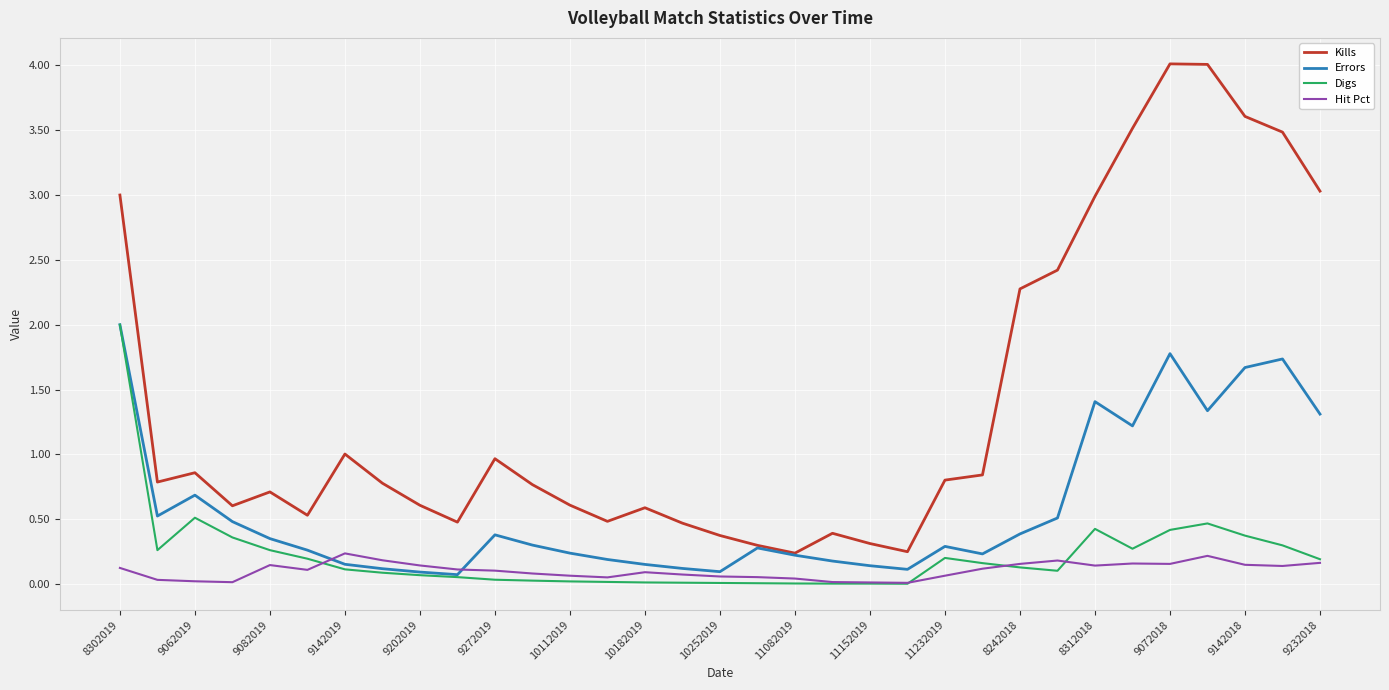

How many categories are shown in the chart?

33